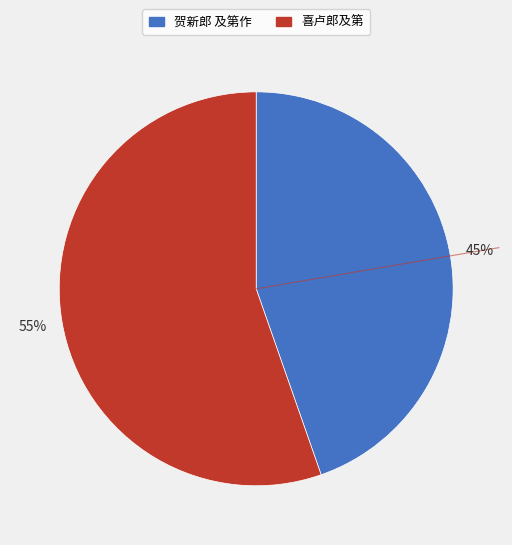

Combined, do 贺新郎 及第作 and 喜卢郎及第 account for over 50%?

Yes